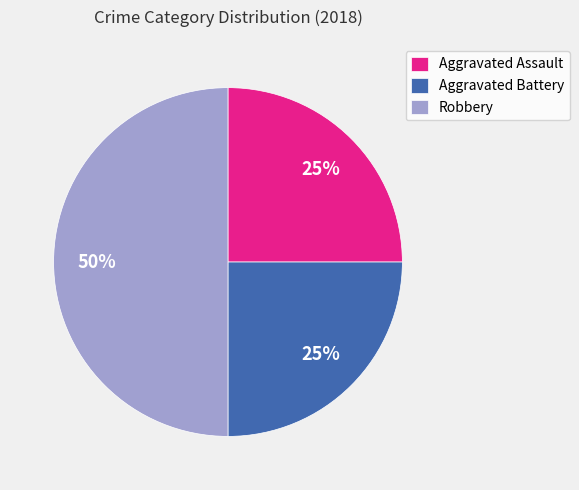

True or false: Aggravated Assault accounts for 25% of the total.

True